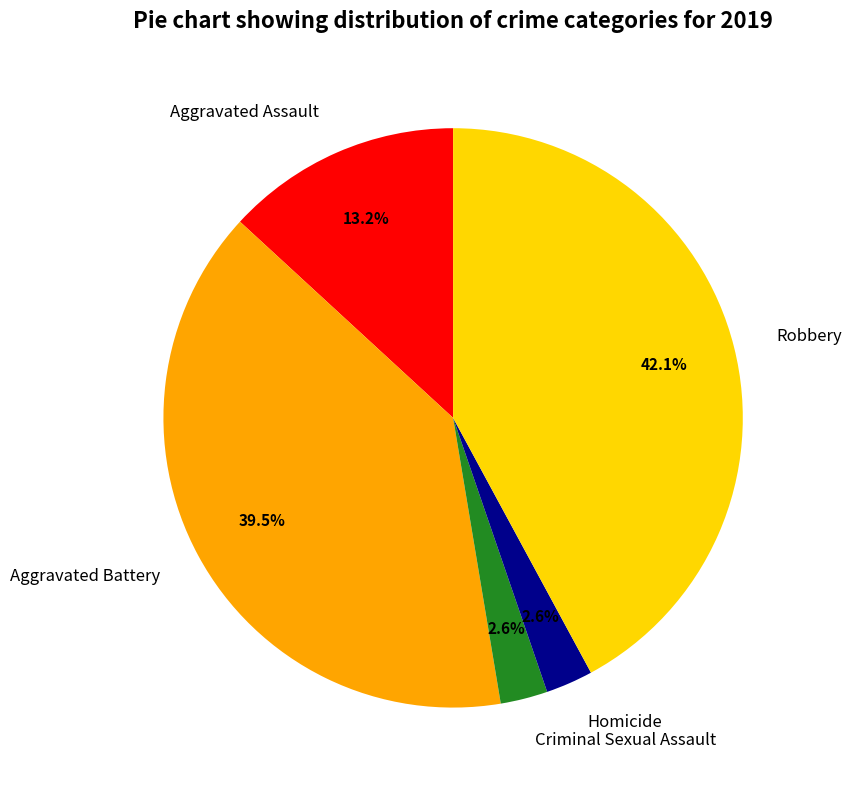

Approximately how many times larger is the value at Robbery compared to Aggravated Assault?

3.2